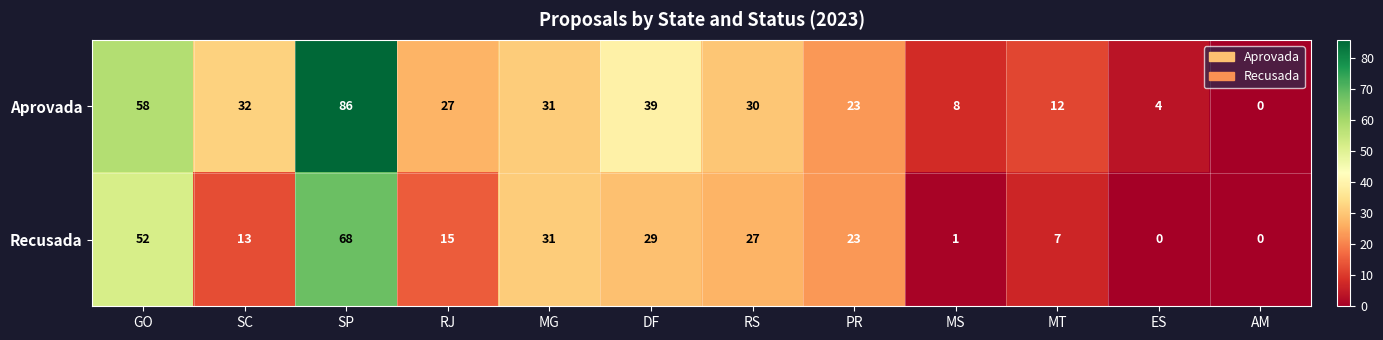

Reading right to left, extract all data points from this chart.

Aprovada: 0	4	12	8	23	30	39	31	27	86	32	58
Recusada: 0	0	7	1	23	27	29	31	15	68	13	52